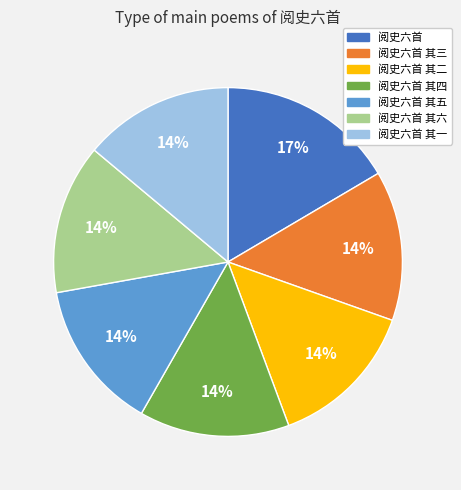

To the nearest percent, what is the difference between the largest and smallest slice percentages?

3%